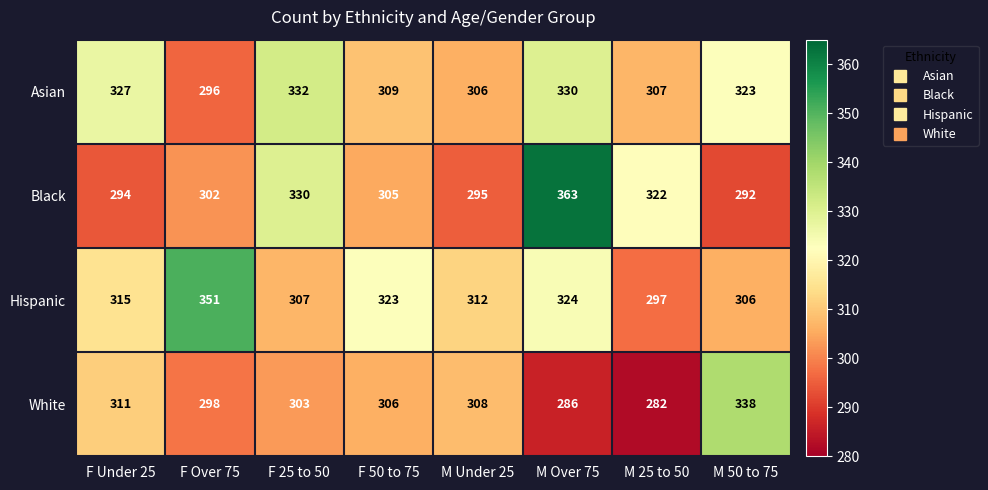

What is the average value of the Asian series?

316